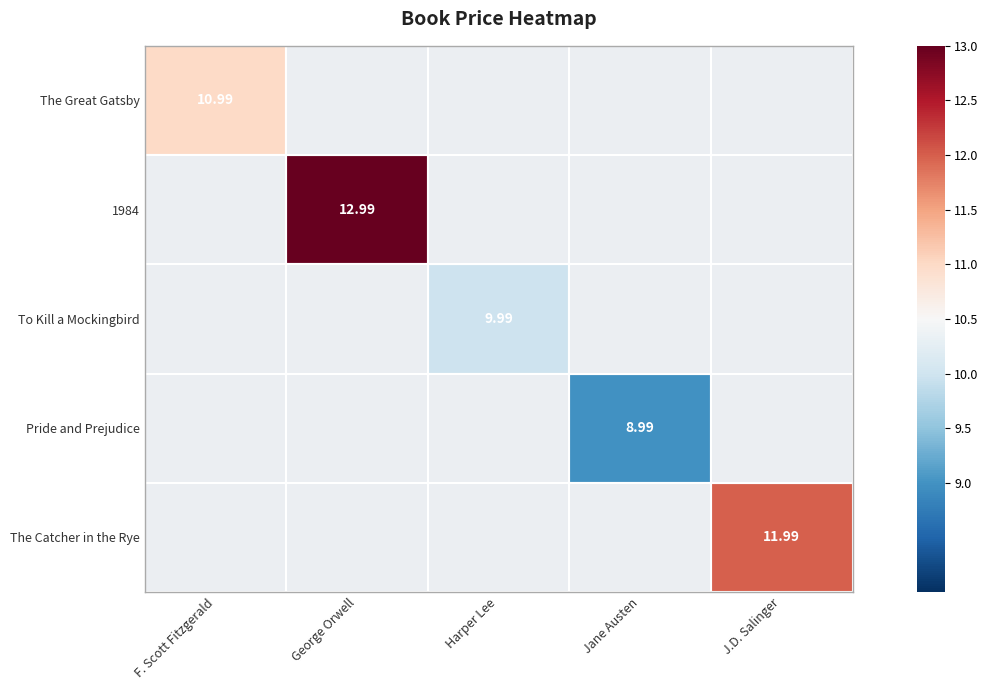

How many values in 1984 are above zero?

1